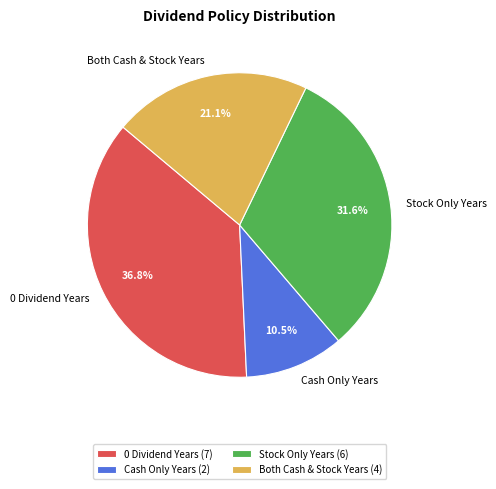

Which has a higher value, Stock Only Years or Both Cash & Stock Years?

Stock Only Years